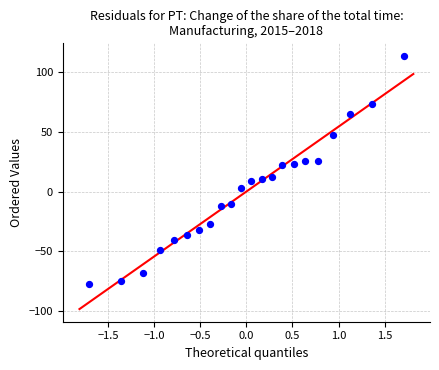

What is the range of X values (max minus min)?

3.4